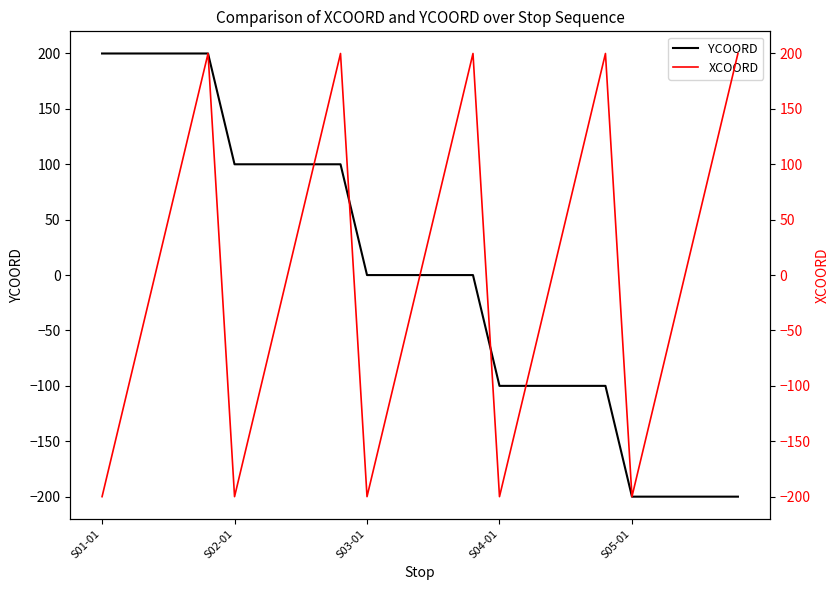

Which series has the widest spread of values?

YCOORD